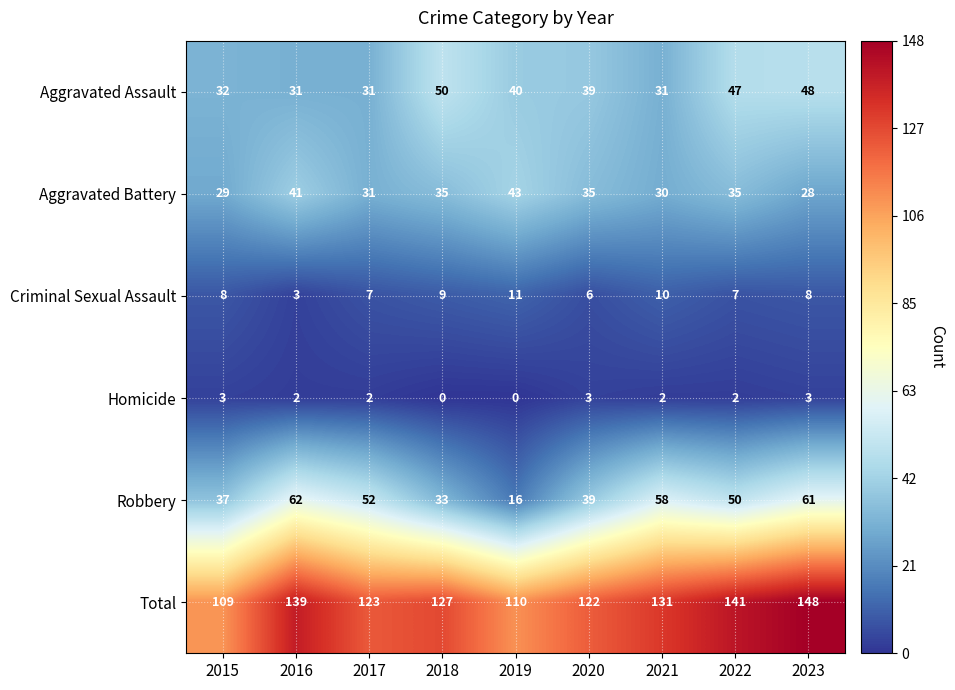

What value does the Aggravated Assault series have at 2016, to the nearest 5?

30